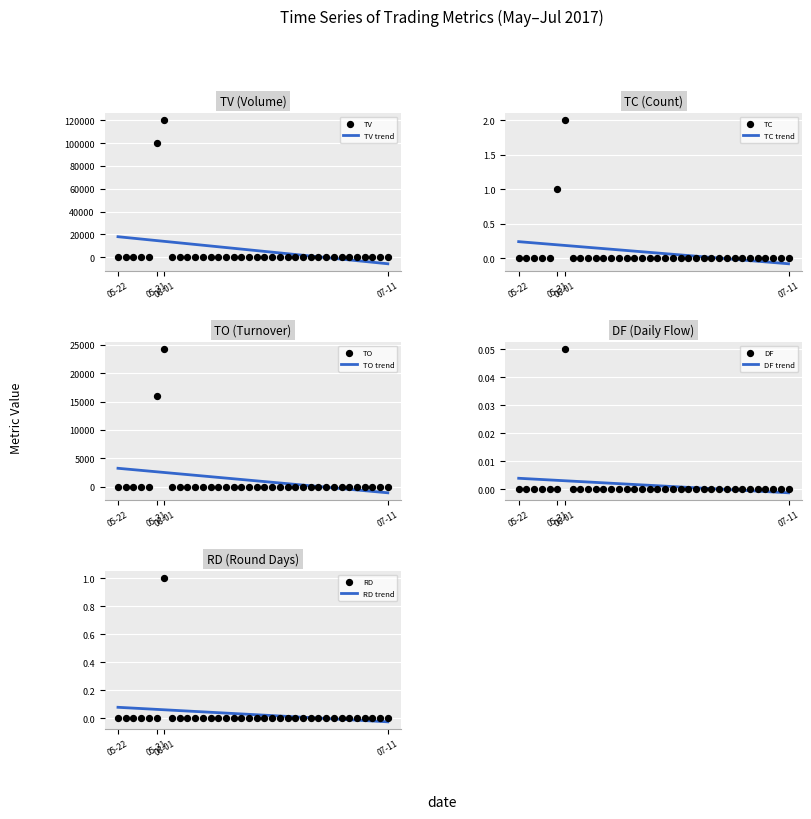

At which category is the sum across all series the highest?

06-01